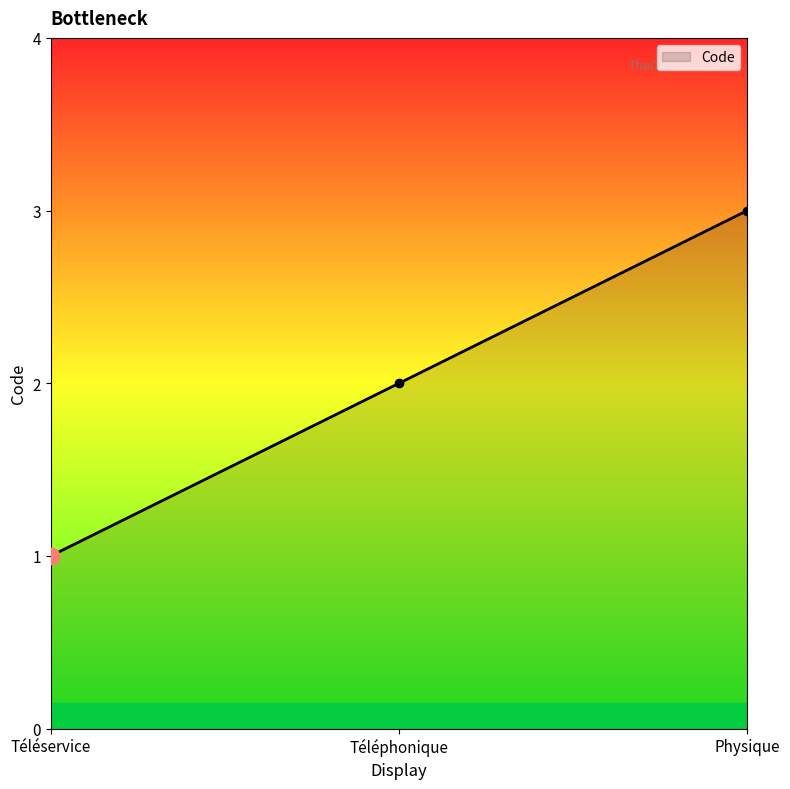

Does the chart display data point markers on the line(s)?

Yes